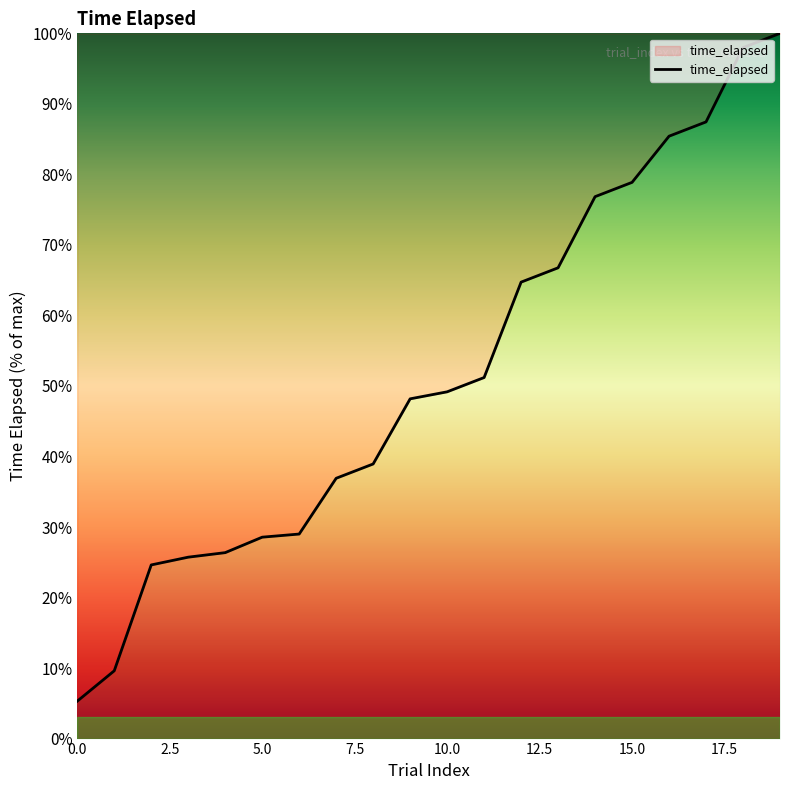

How many lines are shown in the chart?

1